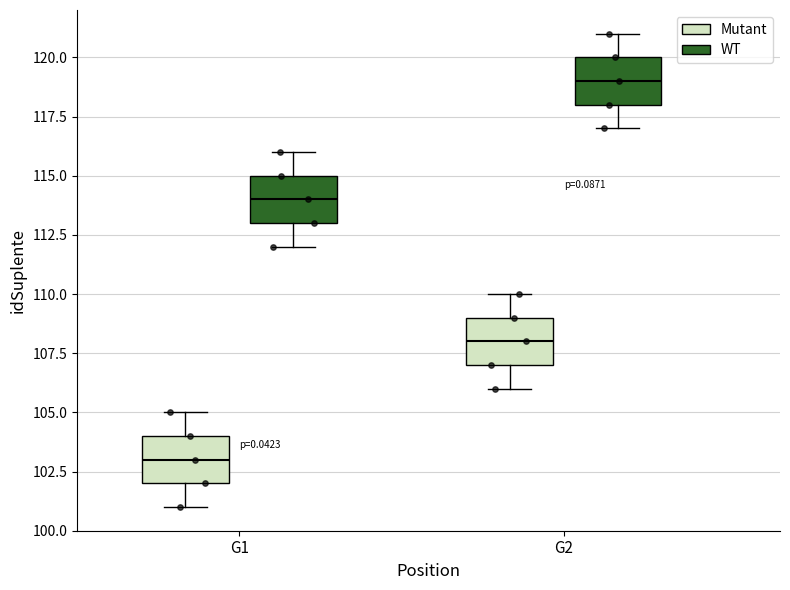

Reading left to right, read every box against the y-axis: the position of its median line, the range the box covers, and the ends of its whiskers. The values are not printed on the chart, so give them approximately, as read against the axis.

G1 (Mutant): median 103, box 102 to 104, whiskers 101 to 105
G1 (WT): median 114, box 113 to 115, whiskers 112 to 116
G2 (Mutant): median 108, box 107 to 109, whiskers 106 to 110
G2 (WT): median 119, box 118 to 120, whiskers 117 to 121